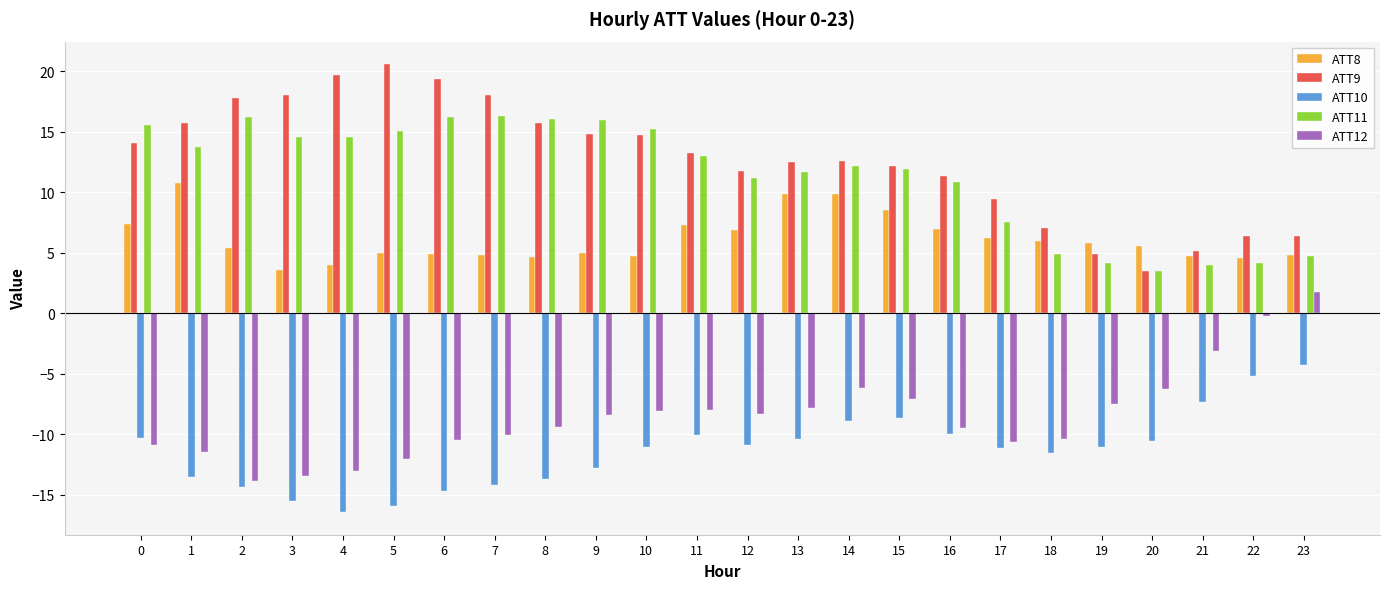

What is the spread (max minus min) of values at 18?

18.6